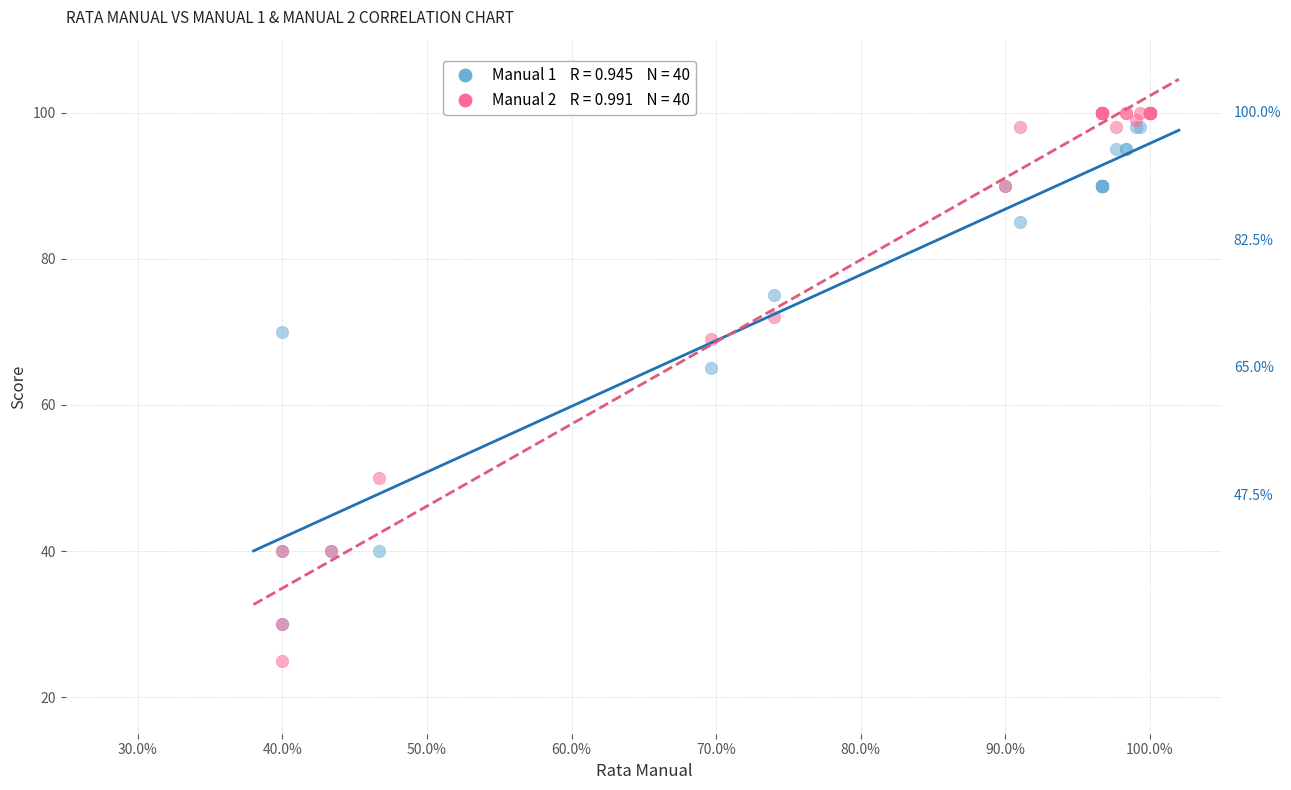

Across all series, what Y value is closest to 62?

65